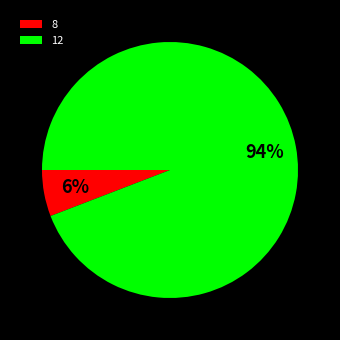

Count the number of slices in the pie.

2